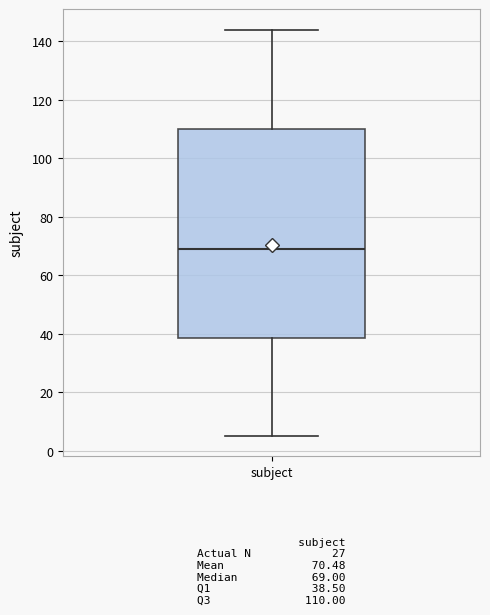

Read this box plot against the y-axis: the position of the median line, the range covered by the box, and the ends of both whiskers. The values are not printed on the chart, so give them approximately, as read against the axis.

median 70, box 38 to 110, whiskers 6 to 144